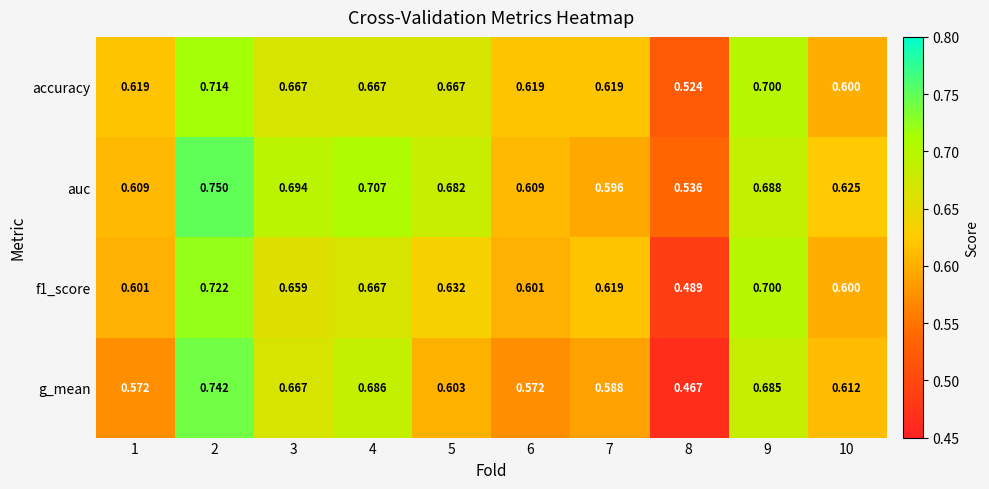

Is the value of accuracy at 8 greater than the value of auc at 2?

No